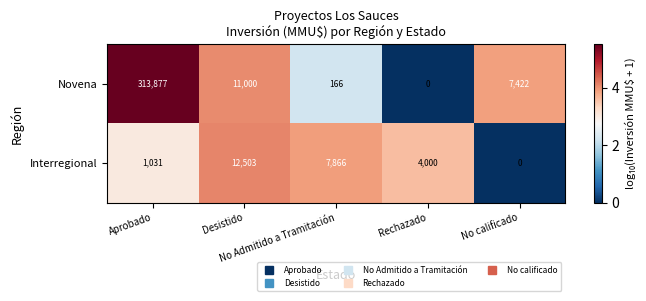

Between No Admitido a Tramitación and Rechazado, which series saw the biggest shift?

Interregional